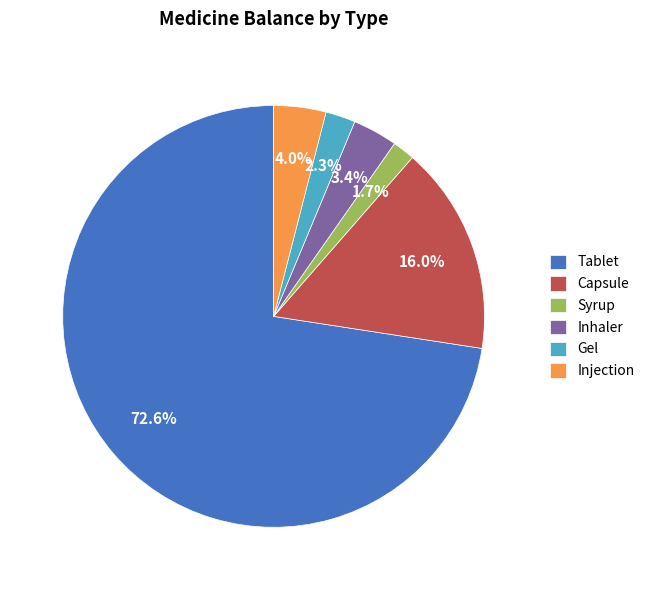

To the nearest percent, what percentage of the pie is Gel?

2%